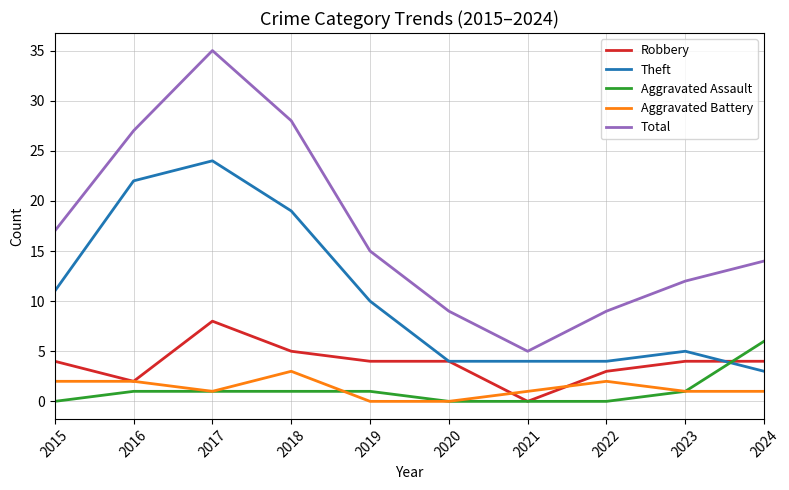

At which category is the sum across all series the highest?

2017